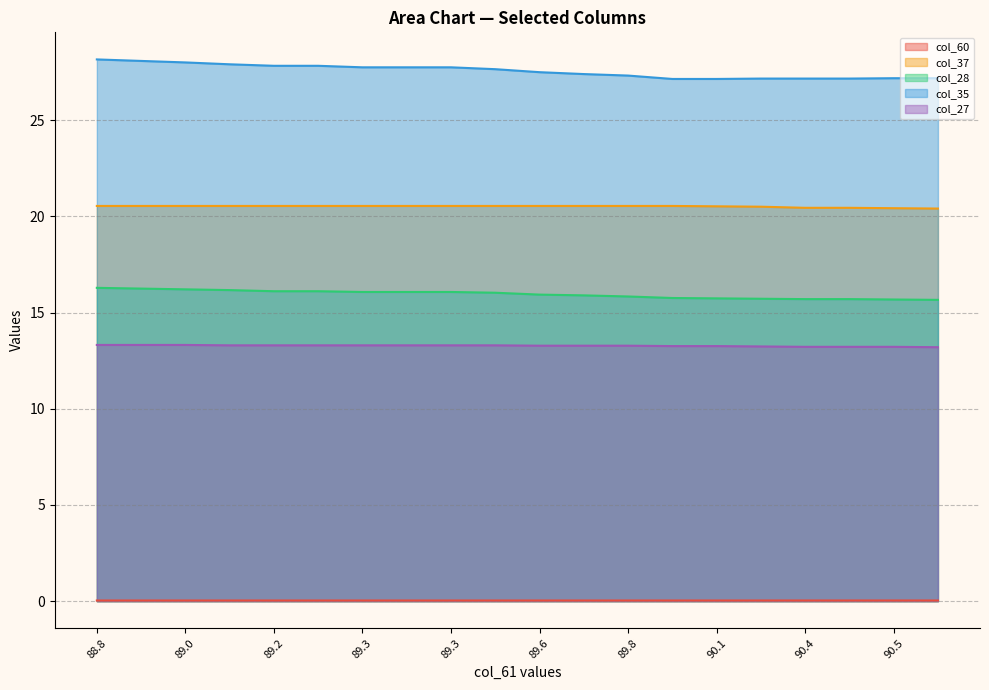

What value does the col_35 series have at 89.2?

27.8